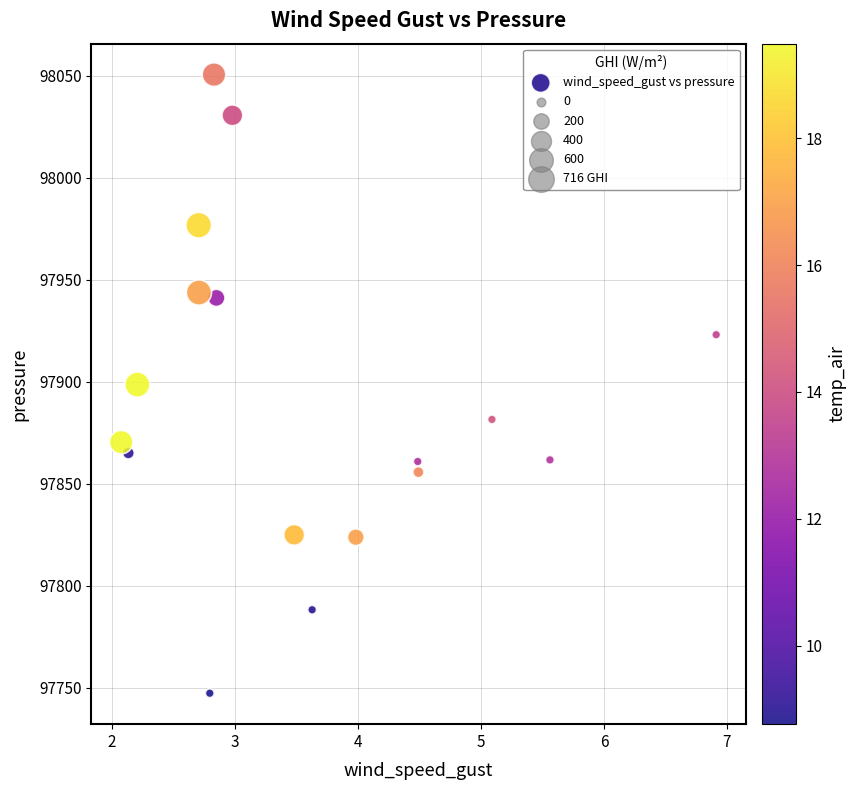

What is the range of X values (max minus min)?

4.8